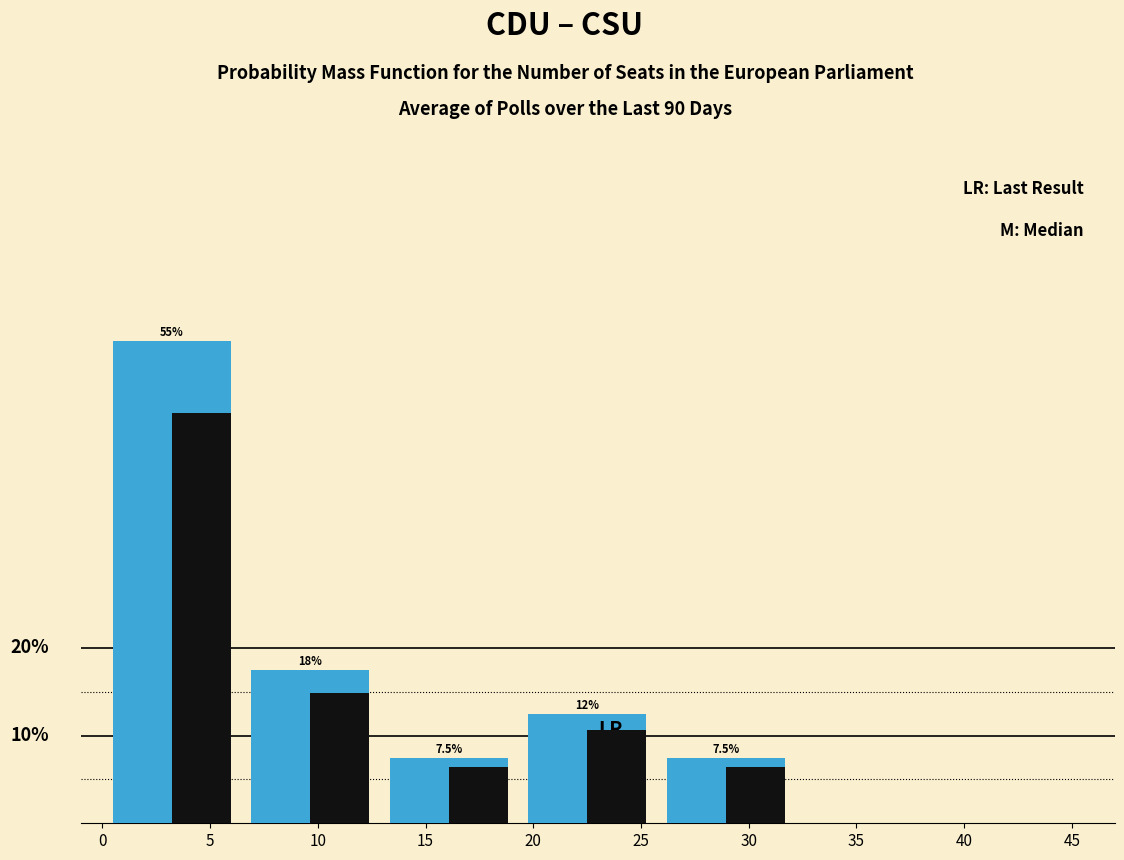

Are the bars horizontal?

No